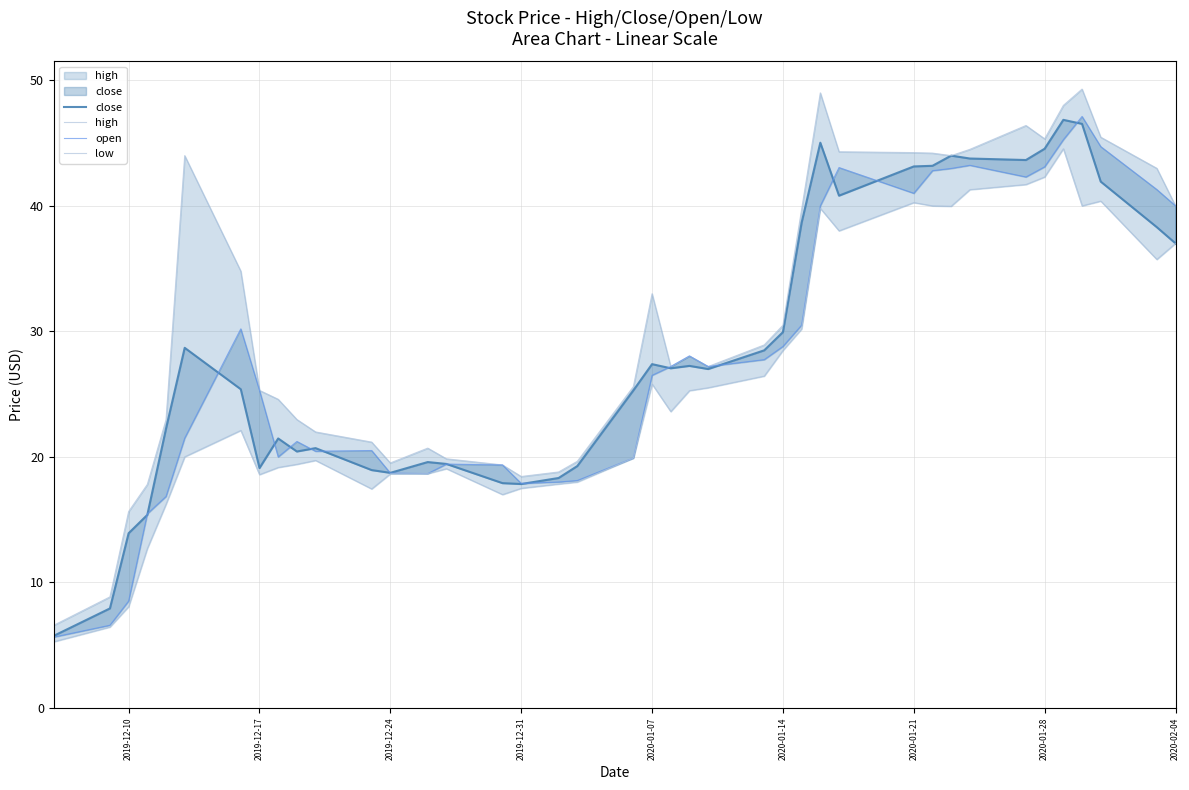

What is the sum of all close values?

1140.9